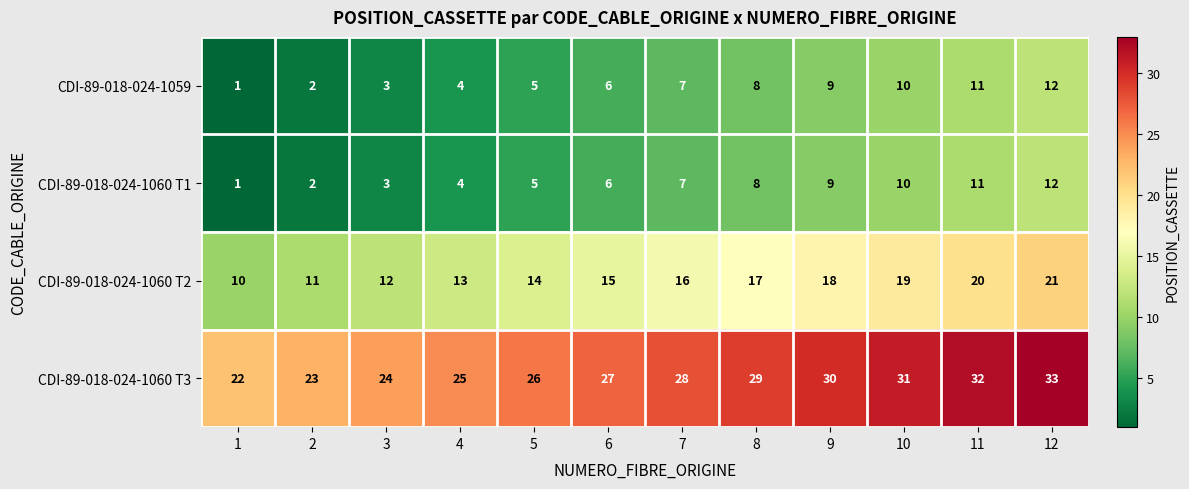

What is the difference between the highest and lowest values at 5?

21